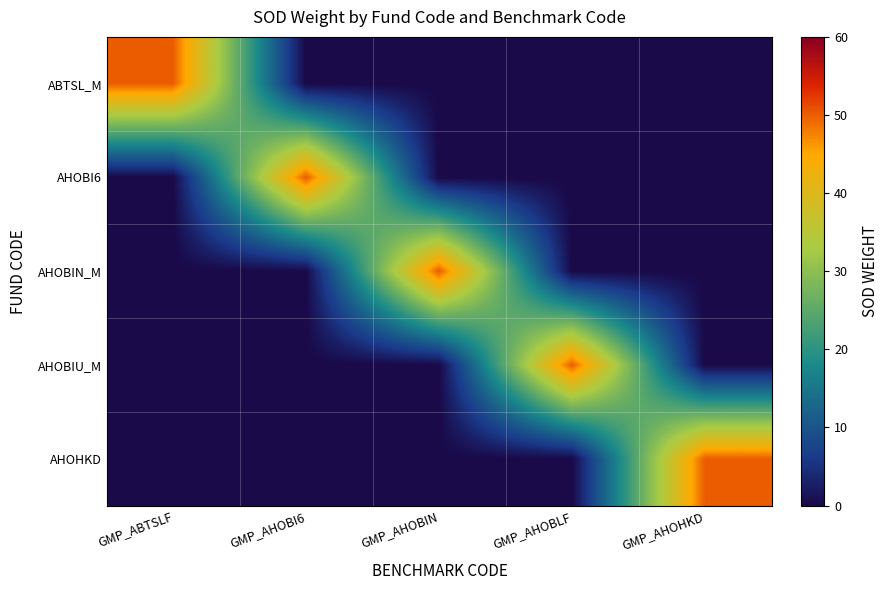

Which series has the largest range (max minus min)?

ABTSL_M